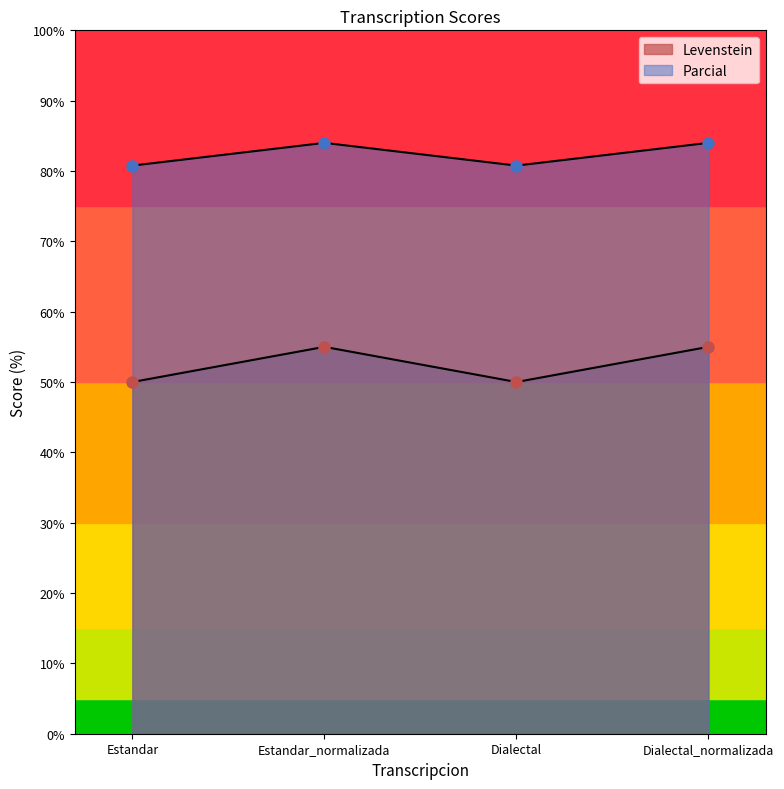

Between Dialectal_normalizada and Estandar_normalizada, which is larger?

Dialectal_normalizada